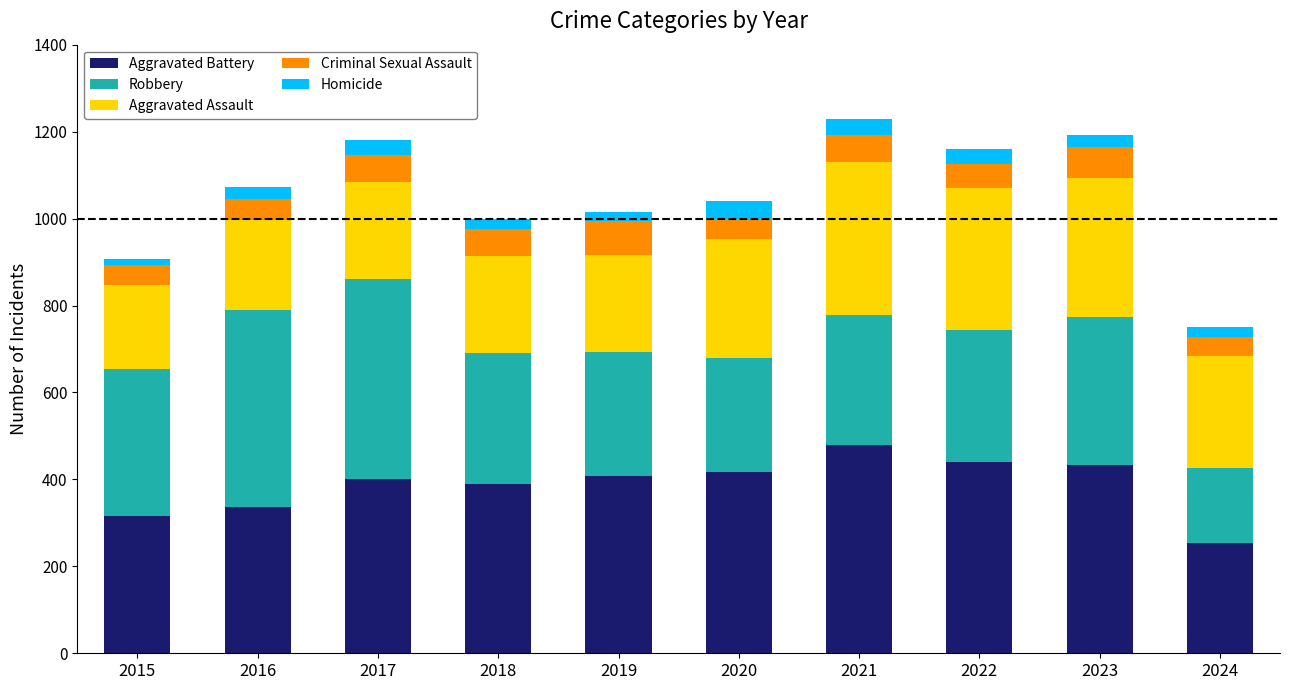

What is the total value across all series at 2020?

1041